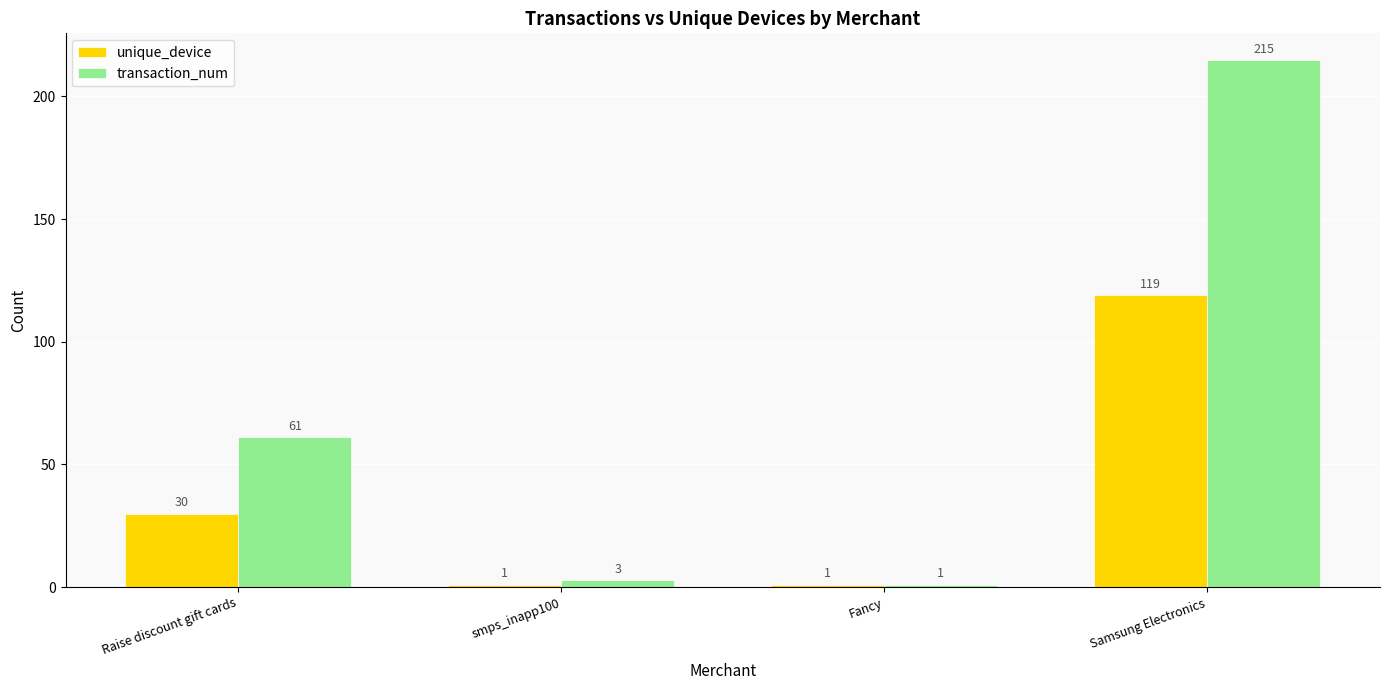

Which category has the highest value across all series?

Samsung Electronics